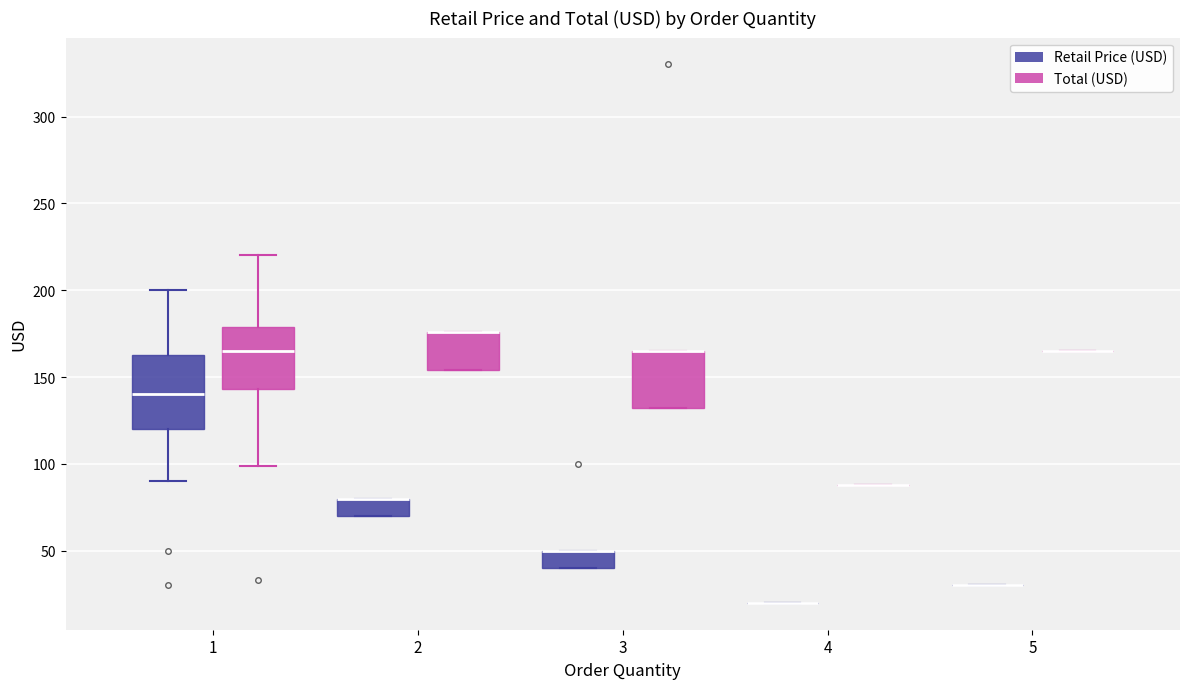

Reading left to right, transcribe this box plot: for each box, give where its median line is, the range the box spans, and where its two whiskers end, as read against the y-axis. The values are not printed on the chart, so give them approximately, as read against the axis.

1 (Retail Price (USD)): median 140, box 120 to 160, whiskers 90 to 200
1 (Total (USD)): median 165, box 145 to 180, whiskers 100 to 220
2 (Retail Price (USD)): median 80 (drawn on the box's upper edge), box 70 to 80, whiskers 70 to 80
2 (Total (USD)): median 175 (drawn on the box's upper edge), box 155 to 175, whiskers 155 to 175
3 (Retail Price (USD)): median 50 (drawn on the box's upper edge), box 40 to 50, whiskers 40 to 50
3 (Total (USD)): median 165 (drawn on the box's upper edge), box 130 to 165, whiskers 130 to 165
4 (Retail Price (USD)): box collapsed to a line at 20, whiskers 20 to 20
4 (Total (USD)): box collapsed to a line at 90, whiskers 90 to 90
5 (Retail Price (USD)): box collapsed to a line at 30, whiskers 30 to 30
5 (Total (USD)): box collapsed to a line at 165, whiskers 165 to 165